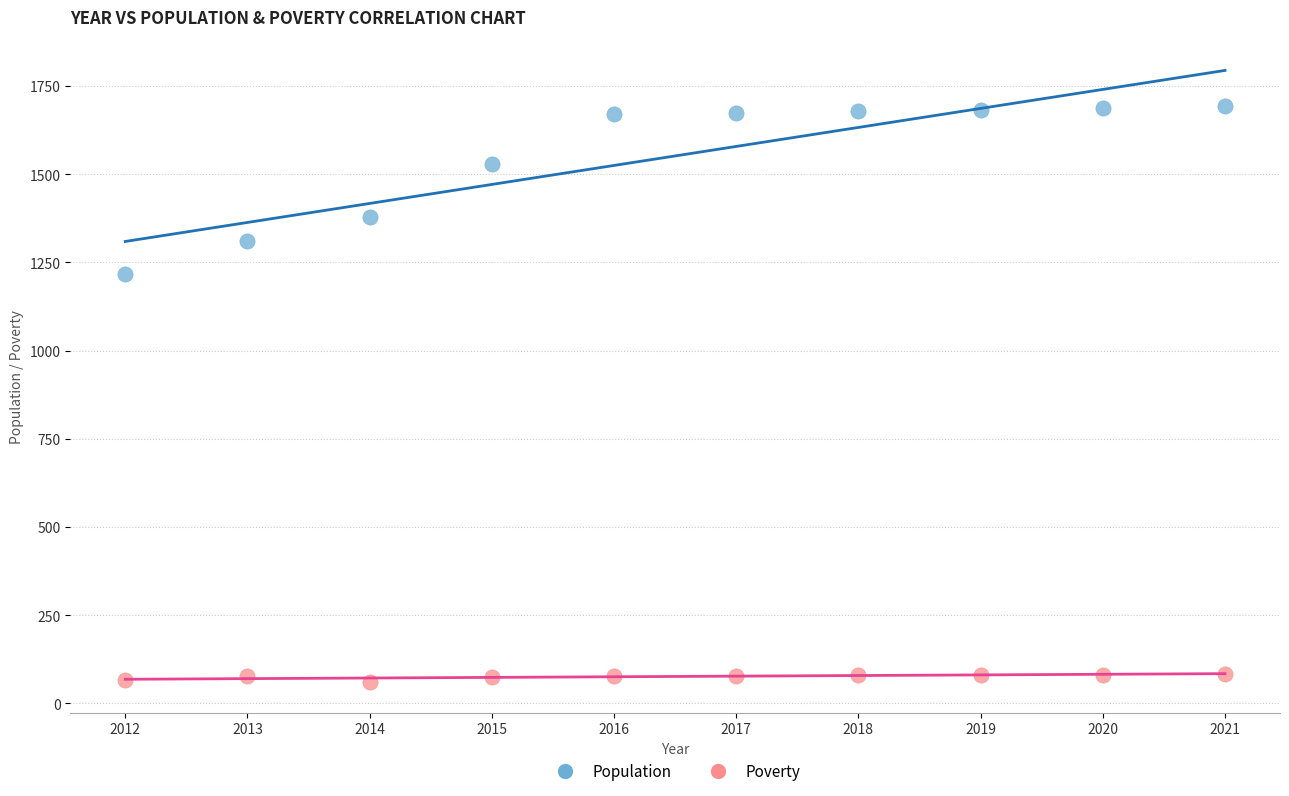

Across all series, what Y value is closest to 876?

1217